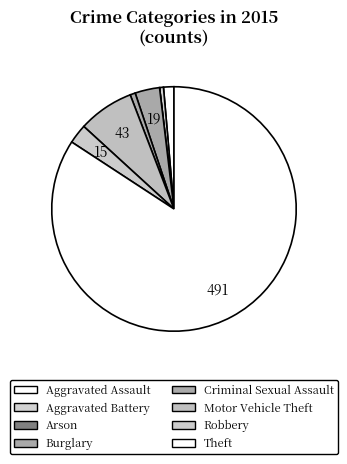

To the nearest percent, what percentage of the pie is Criminal Sexual Assault?

1%